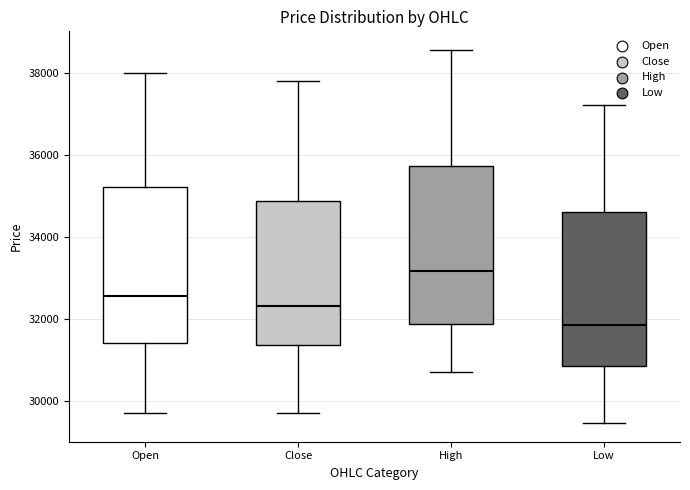

Reading left to right, read every box against the y-axis: the position of its median line, the range the box covers, and the ends of its whiskers. The values are not printed on the chart, so give them approximately, as read against the axis.

Open: median 32600, box 31400 to 35200, whiskers 29800 to 38000
Close: median 32400, box 31400 to 34800, whiskers 29800 to 37800
High: median 33200, box 31800 to 35800, whiskers 30800 to 38600
Low: median 31800, box 30800 to 34600, whiskers 29400 to 37200